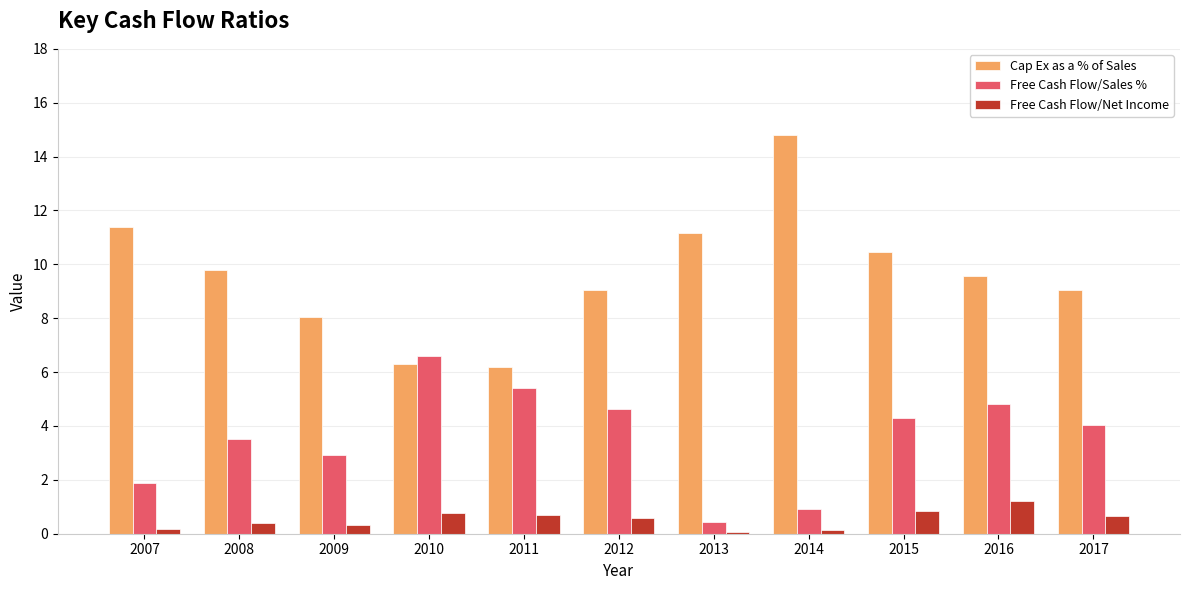

Which series has the widest spread of values?

Cap Ex as a % of Sales